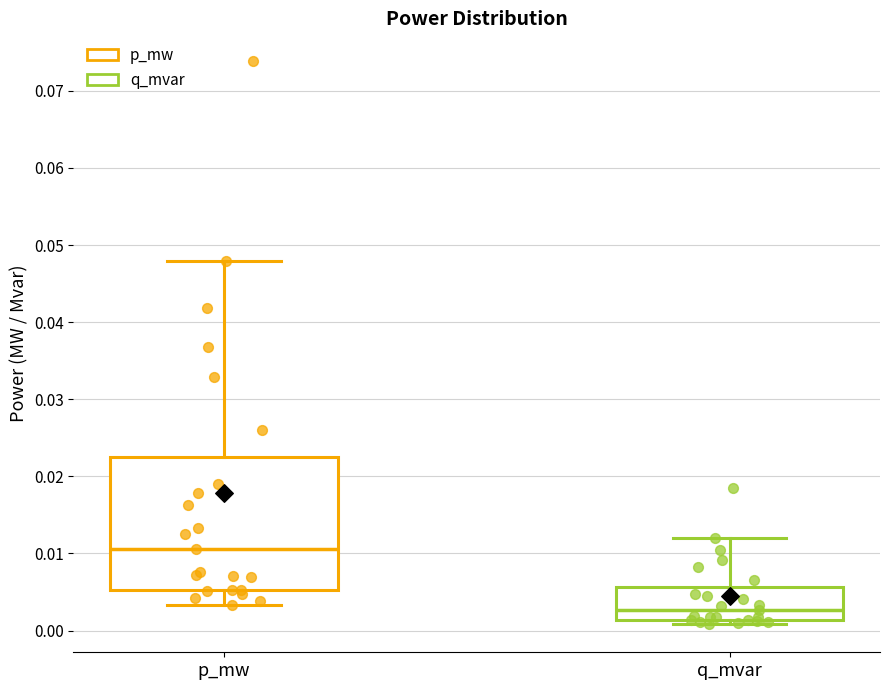

Where is the lower edge of the box for p_mw on the y-axis? The values are not printed on the chart, so give them approximately, as read against the axis.

0.005